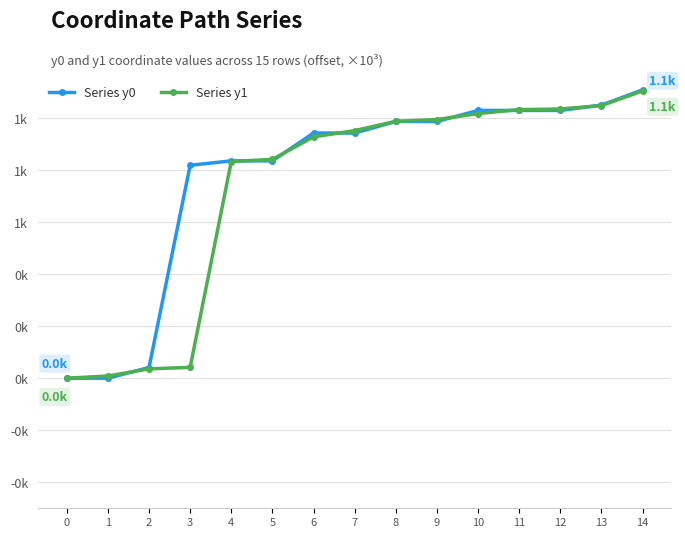

How many data points does each series have?

15